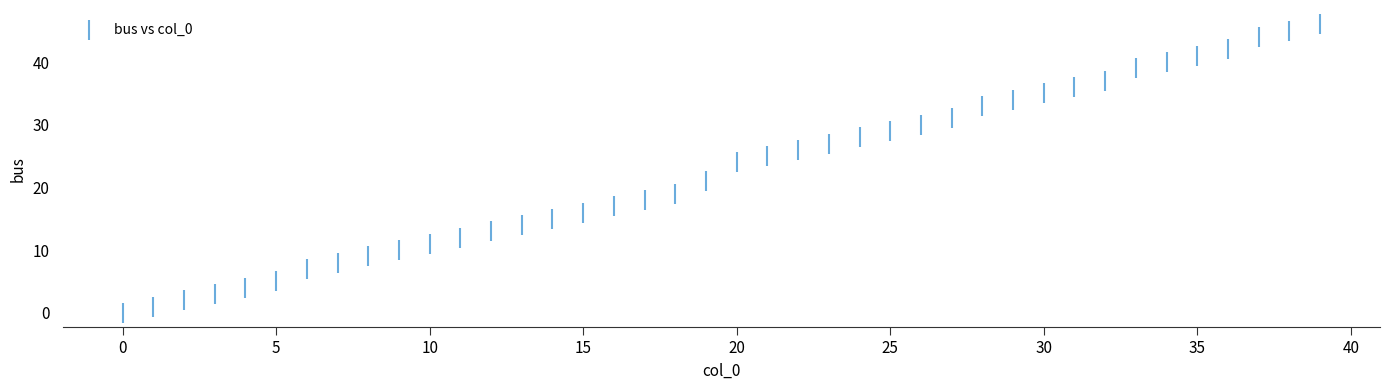

What is the range of Y values (max minus min)?

46